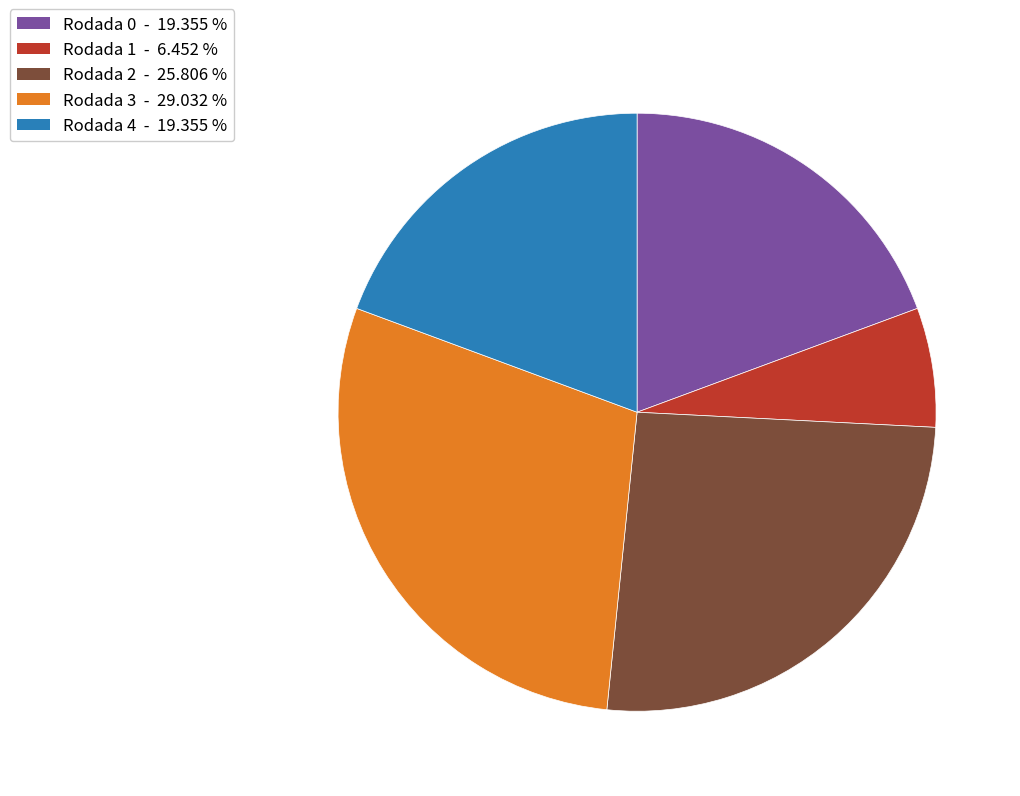

Does any single category account for the majority?

No